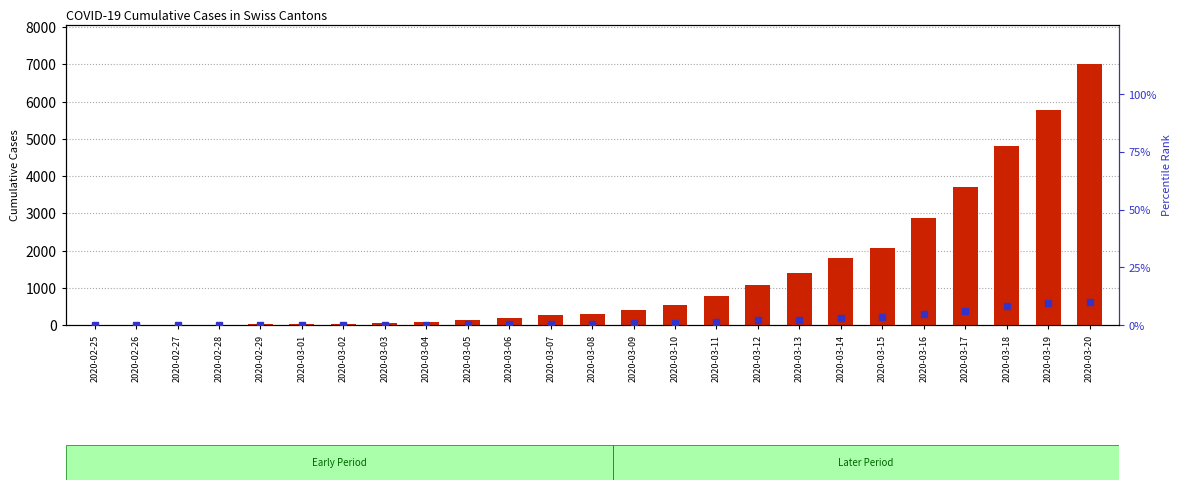

What is the average value of the count series?

1333.3